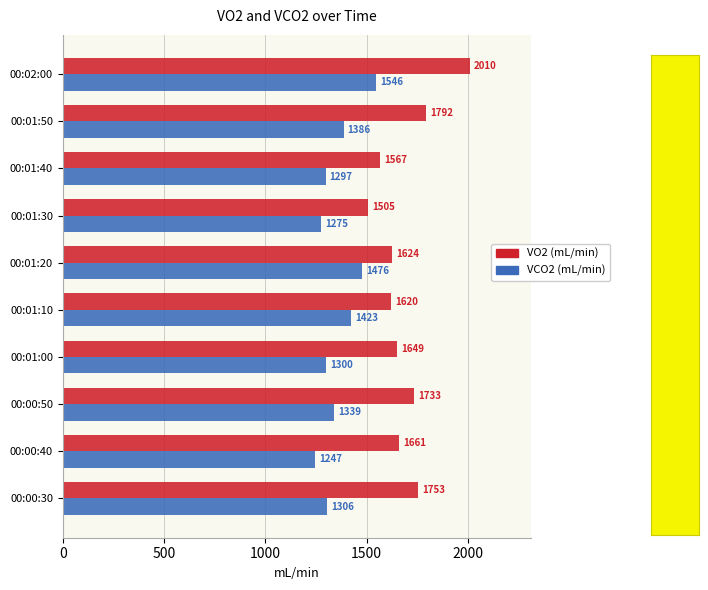

How many data points does each series have?

10